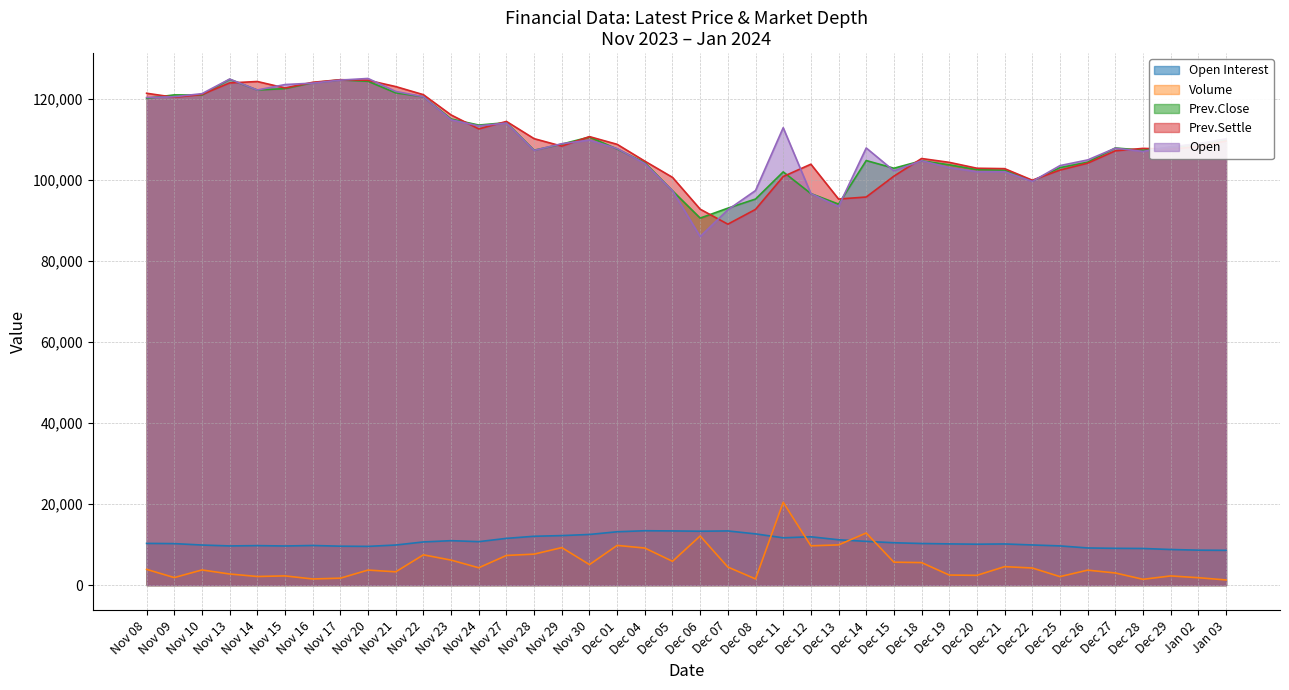

How many lines are shown in the chart?

5